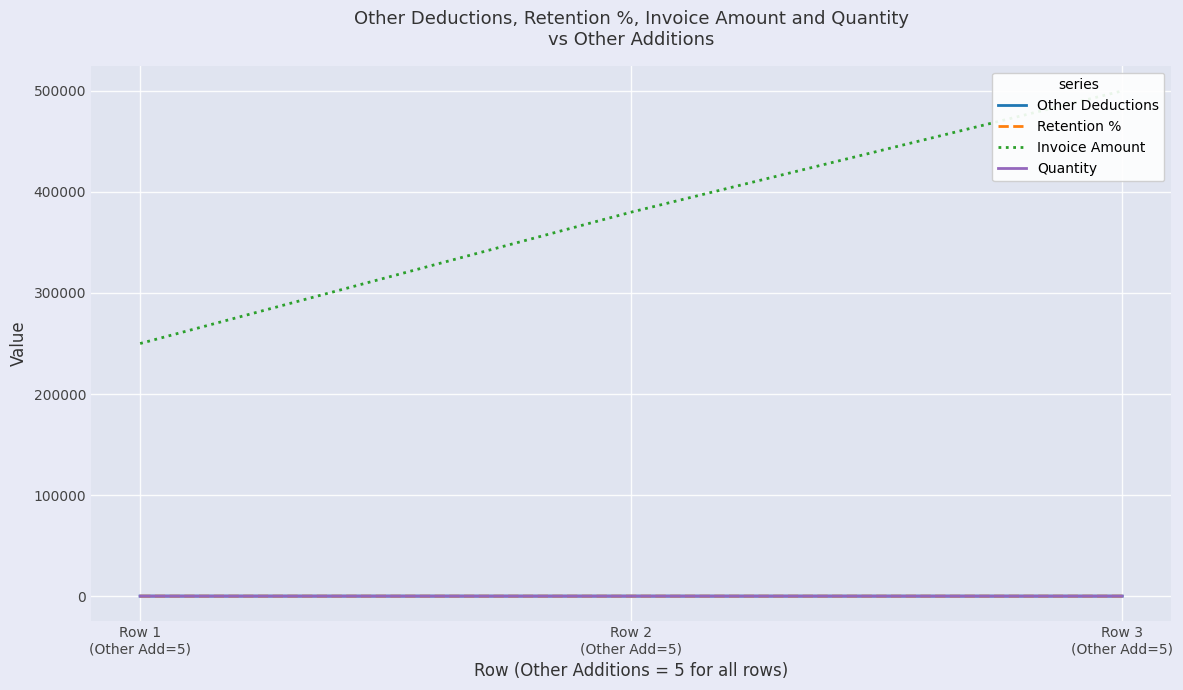

What is the sum of all Quantity values?

3.5